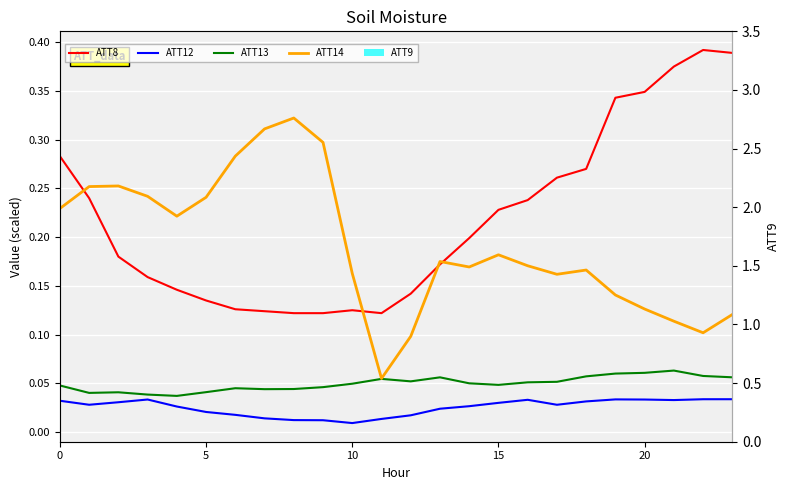

Reading left to right, list all the values displayed in this chart.

ATT8: 0.3	0.2	0.2	0.2	0.1	0.1	0.1	0.1	0.1	0.1	0.1	0.1	0.1	0.2	0.2	0.2	0.2	0.3	0.3	0.3	0.3	0.4	0.4	0.4
ATT12: 0.0	0.0	0.0	0.0	0.0	0.0	0.0	0.0	0.0	0.0	0.0	0.0	0.0	0.0	0.0	0.0	0.0	0.0	0.0	0.0	0.0	0.0	0.0	0.0
ATT13: 0.0	0.0	0.0	0.0	0.0	0.0	0.0	0.0	0.0	0.0	0.0	0.1	0.1	0.1	0.1	0.0	0.1	0.1	0.1	0.1	0.1	0.1	0.1	0.1
ATT14: 0.2	0.3	0.3	0.2	0.2	0.2	0.3	0.3	0.3	0.3	0.2	0.1	0.1	0.2	0.2	0.2	0.2	0.2	0.2	0.1	0.1	0.1	0.1	0.1
ATT9: 0.0	0.0	0.0	0.0	0.0	0.0	0.0	0.0	0.0	0.0	0.0	0.0	0.0	0.0	0.0	0.0	0.0	0.0	0.0	0.0	0.0	0.0	0.0	0.0